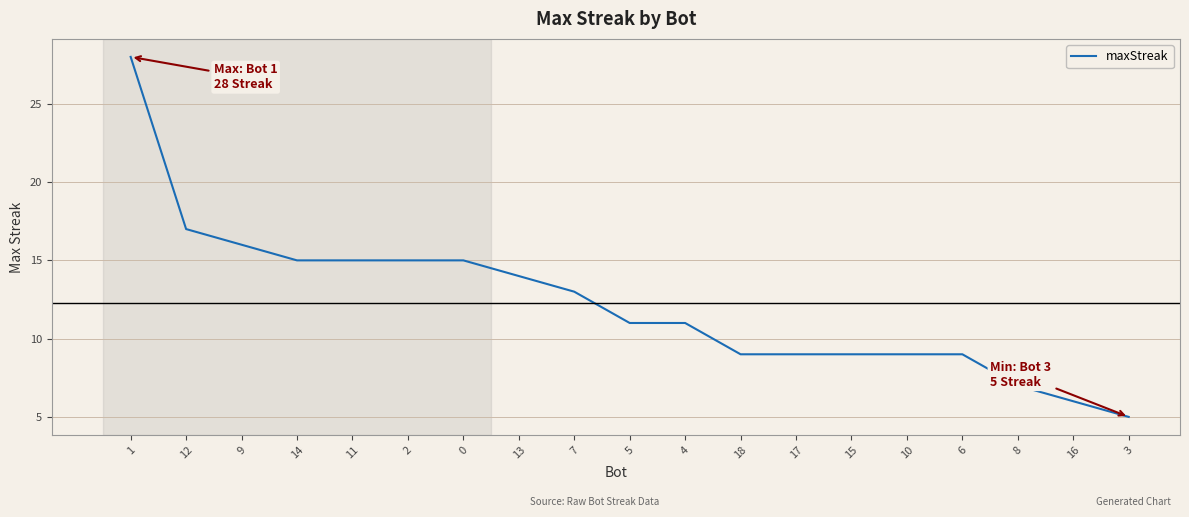

What is the change in value from 1 to 17?

-19